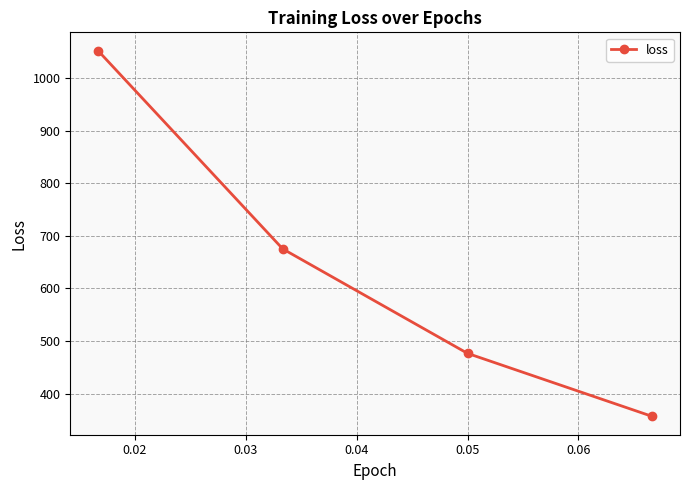

What is the greatest value displayed?

1052.5